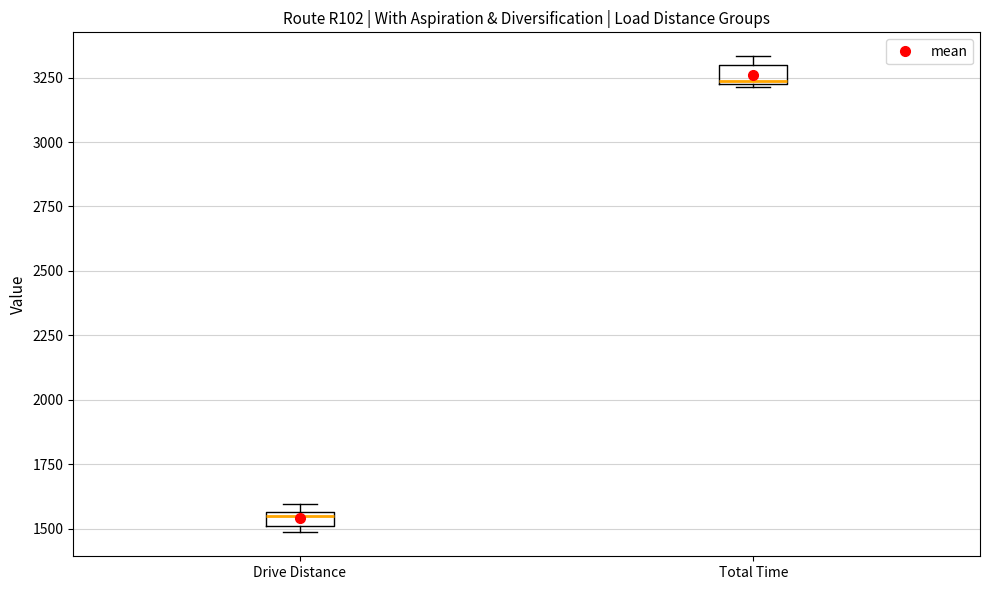

Which box's median line is the lowest?

Drive Distance